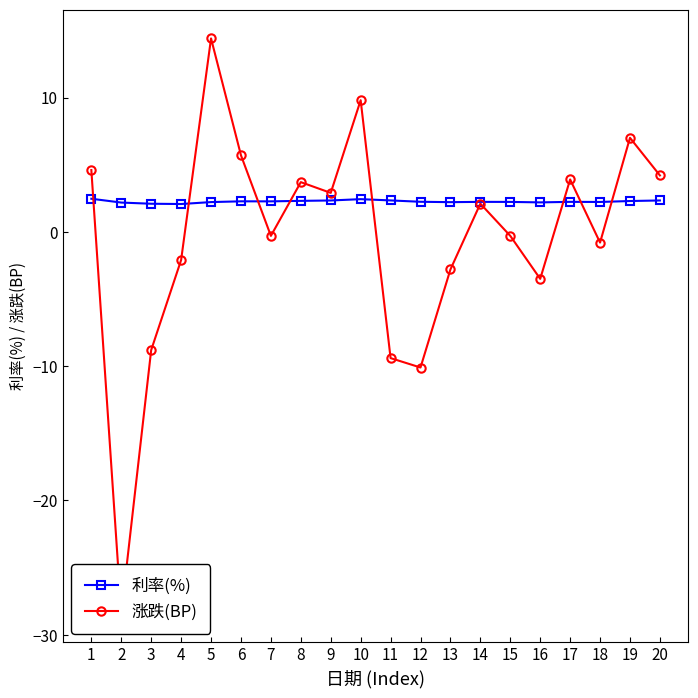

What is the sum of all 利率(%) values?

45.2